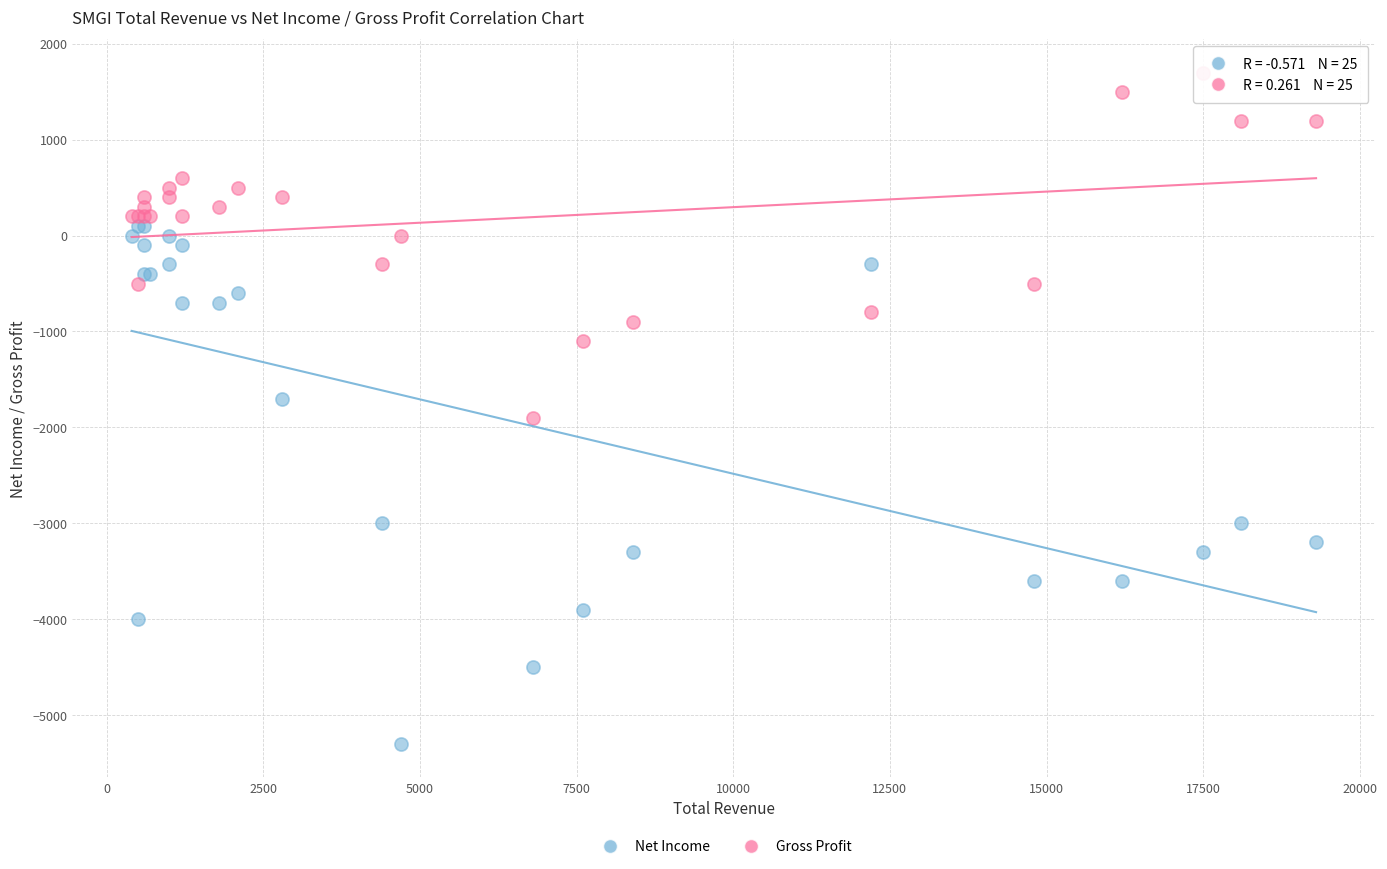

Which series contains the highest Y value?

Gross Profit